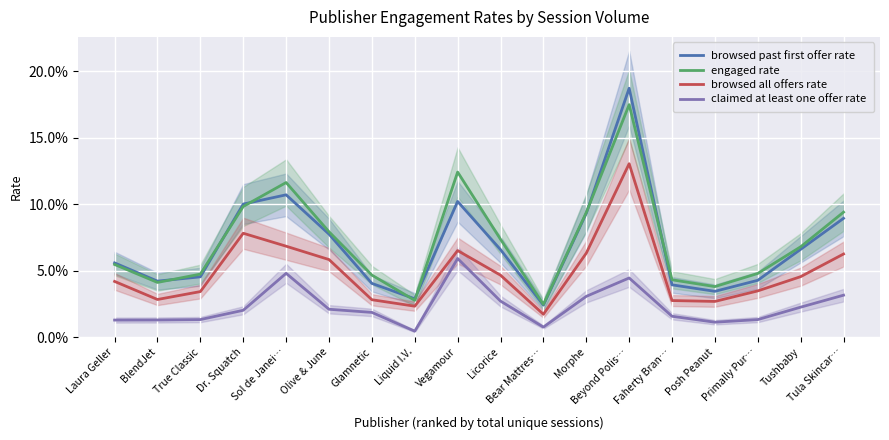

What is the spread (max minus min) of values at Dr. Squatch?

0.1